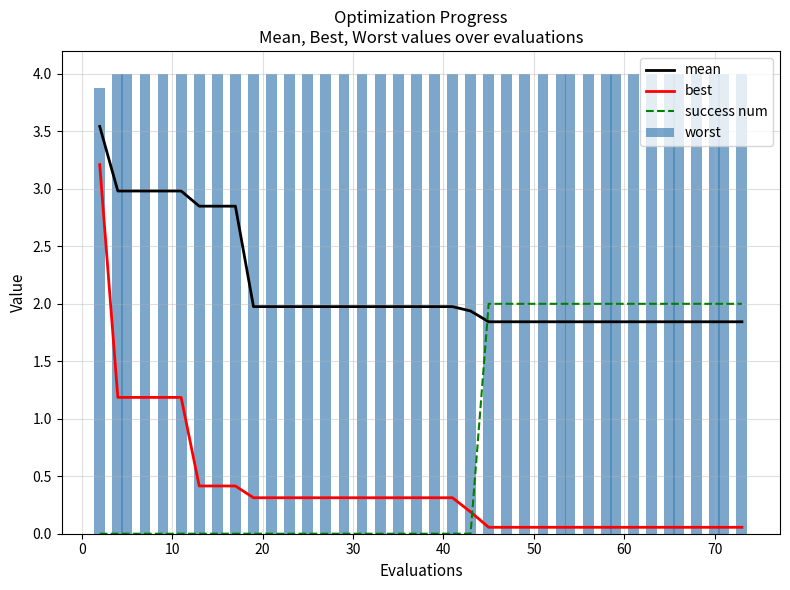

True or false: success num and best intersect in this chart.

True